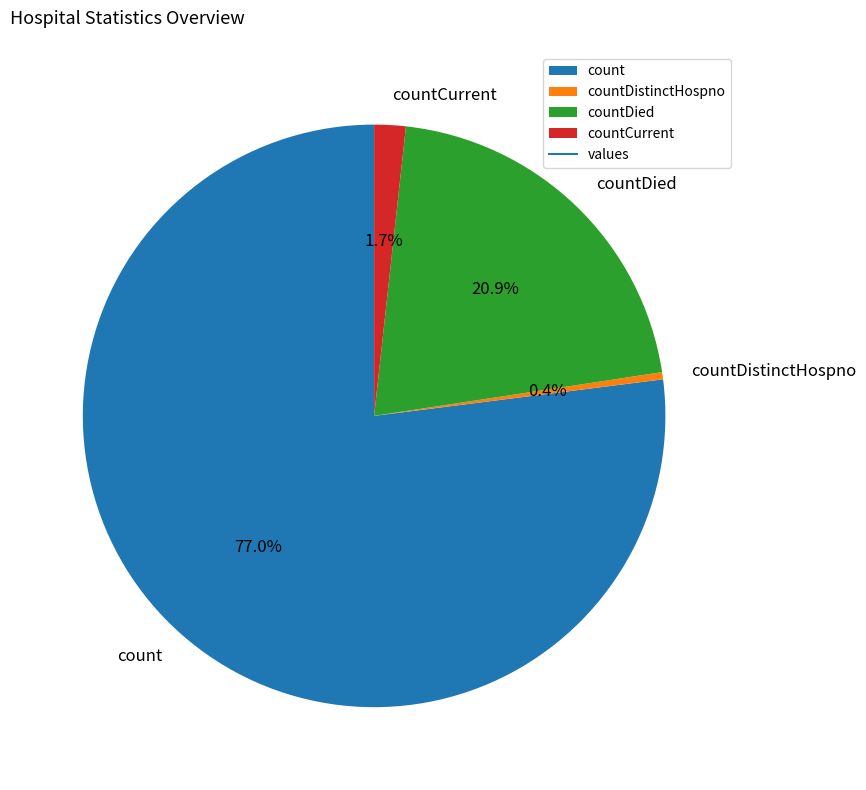

To the nearest percent, what is the difference between the largest and smallest slice percentages?

77%